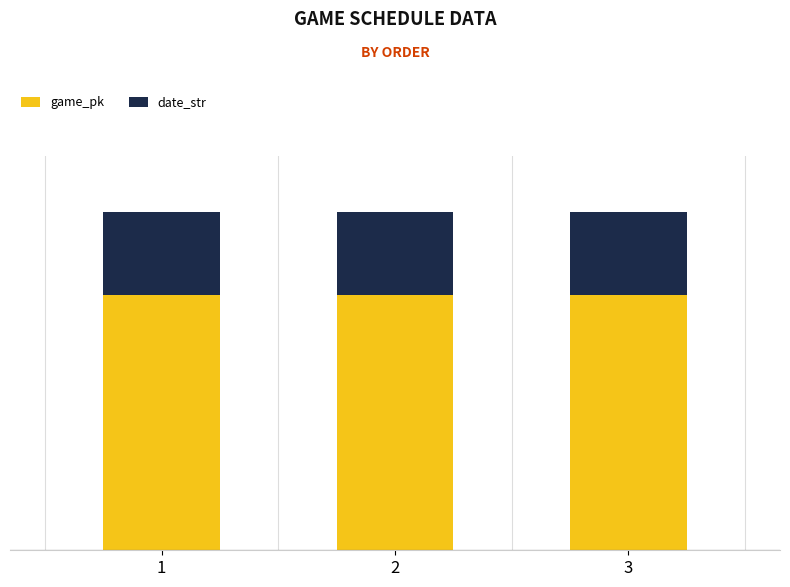

Which series has the widest spread of values?

game_pk